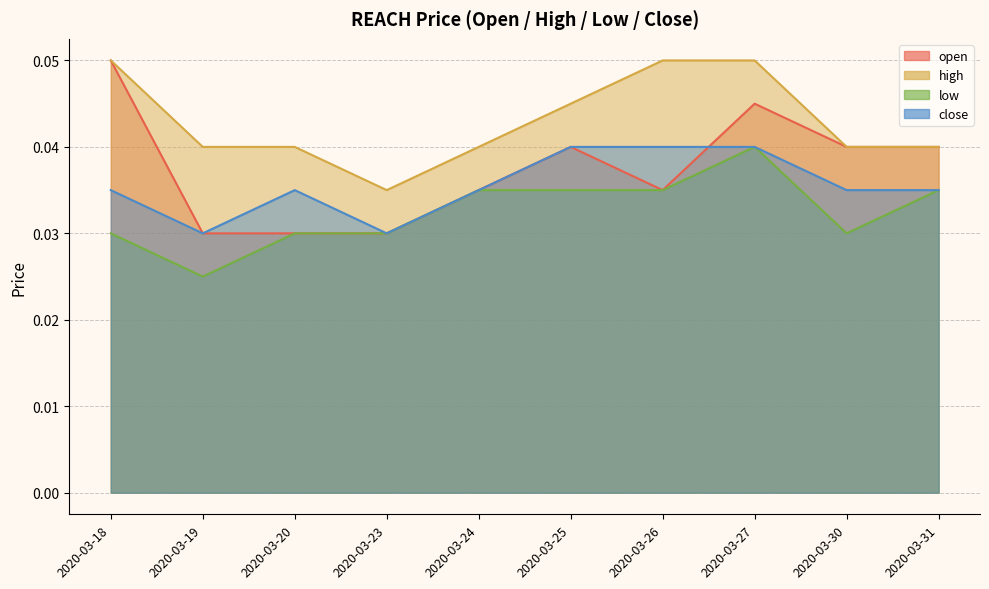

Reading right to left, list all the values displayed in this chart.

open: 2020-03-31=0.0	2020-03-30=0.0	2020-03-27=0.0	2020-03-26=0.0	2020-03-25=0.0	2020-03-24=0.0	2020-03-23=0.0	2020-03-20=0.0	2020-03-19=0.0	2020-03-18=0.1
high: 2020-03-31=0.0	2020-03-30=0.0	2020-03-27=0.1	2020-03-26=0.1	2020-03-25=0.0	2020-03-24=0.0	2020-03-23=0.0	2020-03-20=0.0	2020-03-19=0.0	2020-03-18=0.1
low: 2020-03-31=0.0	2020-03-30=0.0	2020-03-27=0.0	2020-03-26=0.0	2020-03-25=0.0	2020-03-24=0.0	2020-03-23=0.0	2020-03-20=0.0	2020-03-19=0.0	2020-03-18=0.0
close: 2020-03-31=0.0	2020-03-30=0.0	2020-03-27=0.0	2020-03-26=0.0	2020-03-25=0.0	2020-03-24=0.0	2020-03-23=0.0	2020-03-20=0.0	2020-03-19=0.0	2020-03-18=0.0